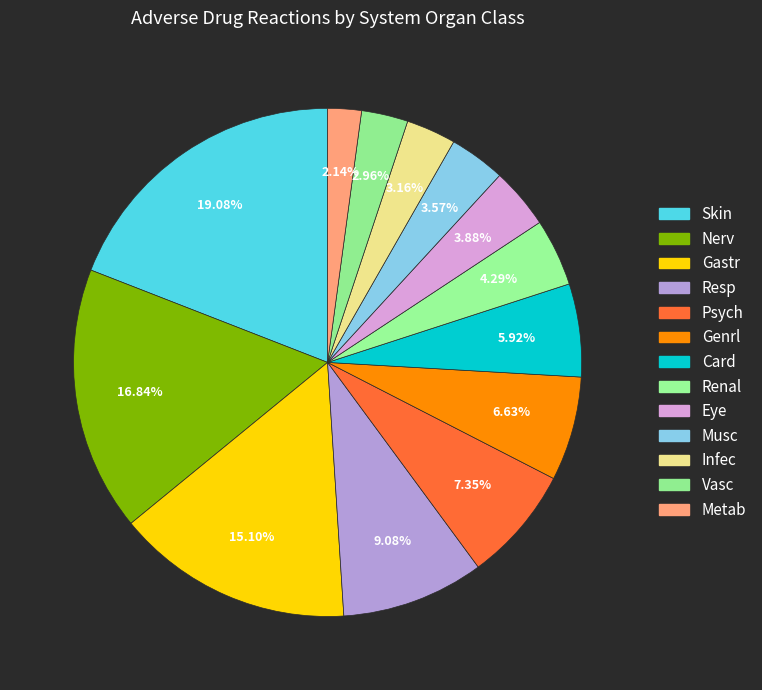

How much of the chart is everything except Skin?

80.9%